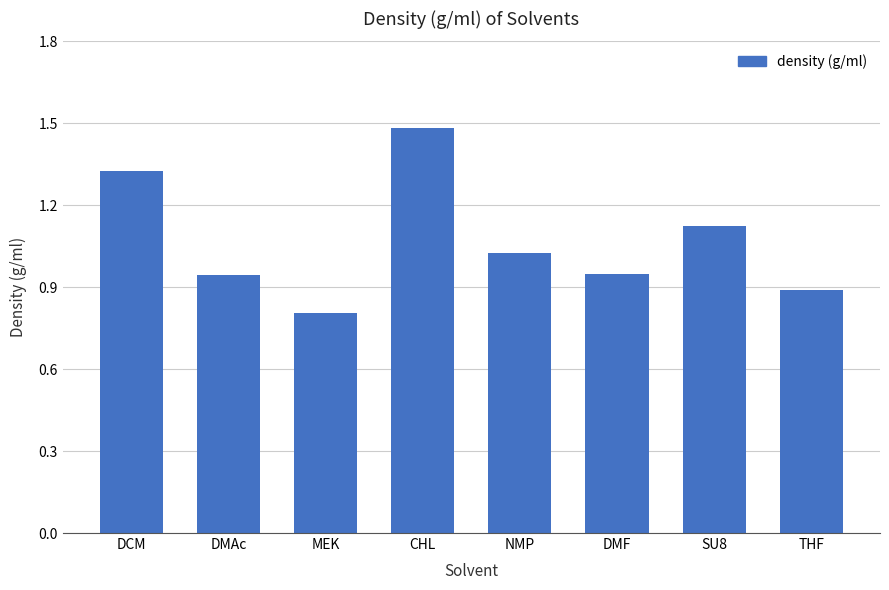

What is the maximum value shown in the chart?

1.5